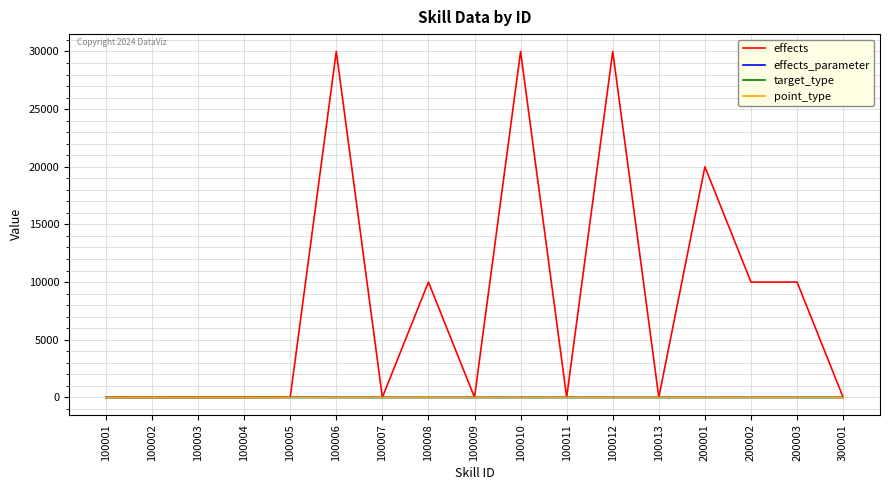

What is the difference between the highest and lowest values at 200001?

20001.0